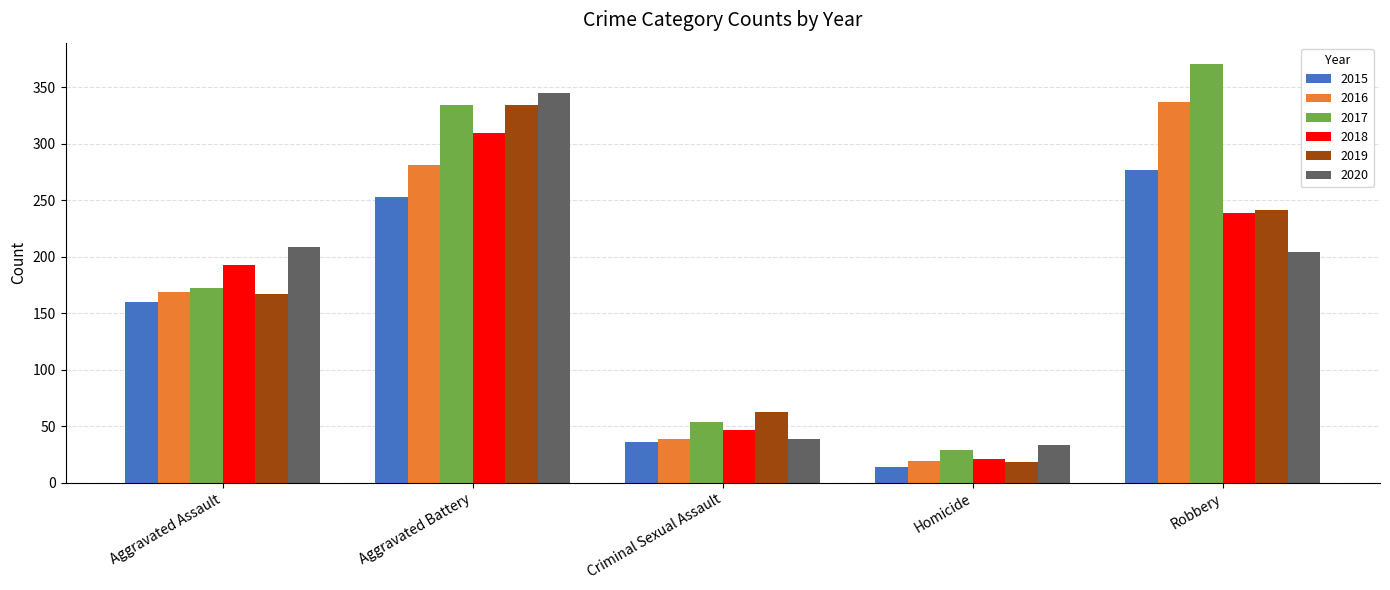

What is the label of the 2nd bar from the right?

Homicide